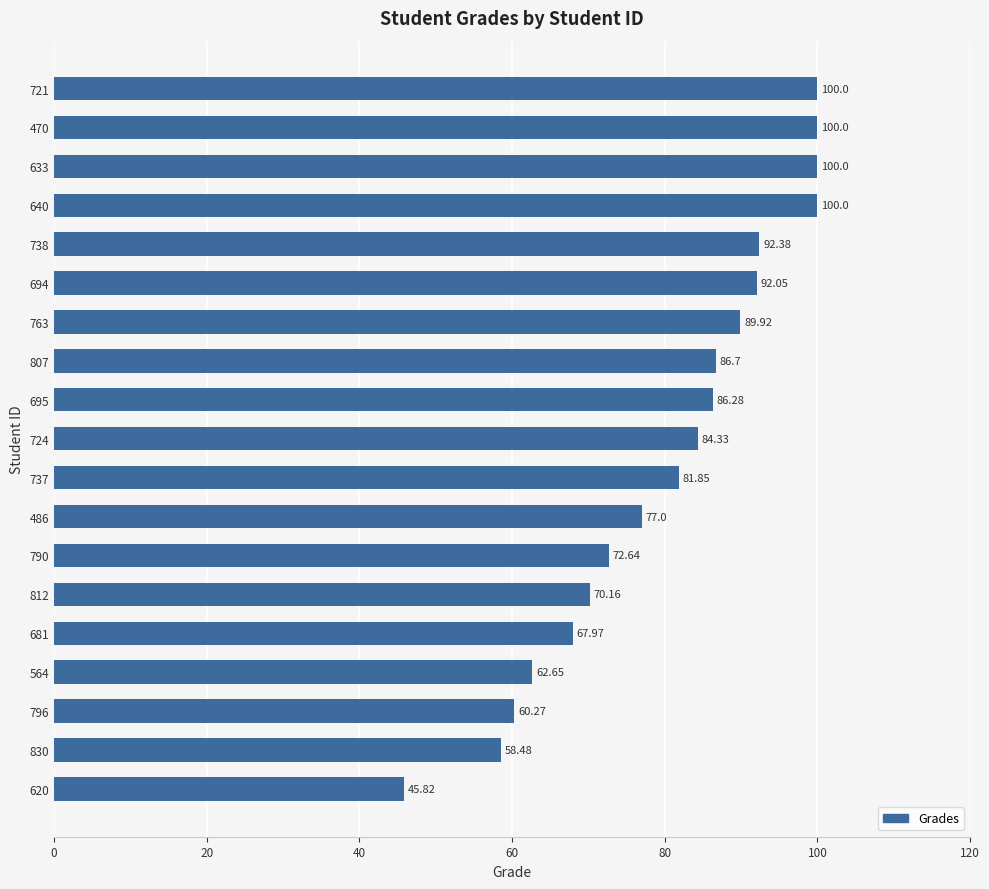

What is the sum of all values?

1528.5